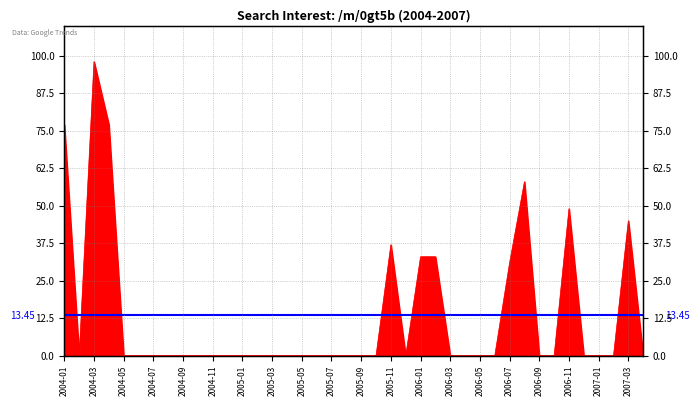

Reading left to right, extract all data points from this chart.

2004-01=77	2004-02=0	2004-03=98	2004-04=77	2004-05=0	2004-06=0	2004-07=0	2004-08=0	2004-09=0	2004-10=0	2004-11=0	2004-12=0	2005-01=0	2005-02=0	2005-03=0	2005-04=0	2005-05=0	2005-06=0	2005-07=0	2005-08=0	2005-09=0	2005-10=0	2005-11=37	2005-12=0	2006-01=33	2006-02=33	2006-03=0	2006-04=0	2006-05=0	2006-06=0	2006-07=31	2006-08=58	2006-09=0	2006-10=0	2006-11=49	2006-12=0	2007-01=0	2007-02=0	2007-03=45	2007-04=0